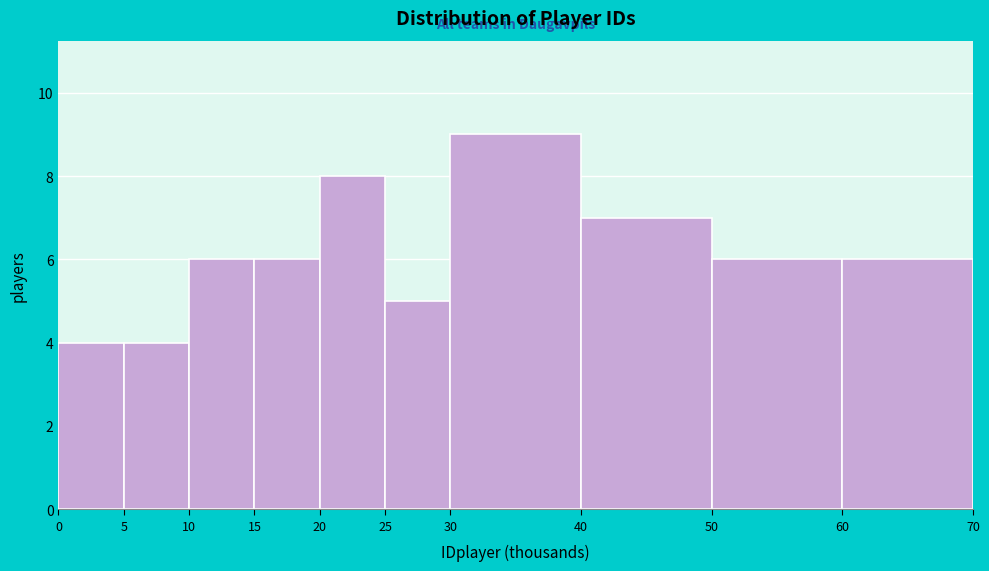

Reading left to right, extract all data points from this chart.

0=4	5=4	10=6	15=6	20=8	25=5	30=9	40=7	50=6	60=6